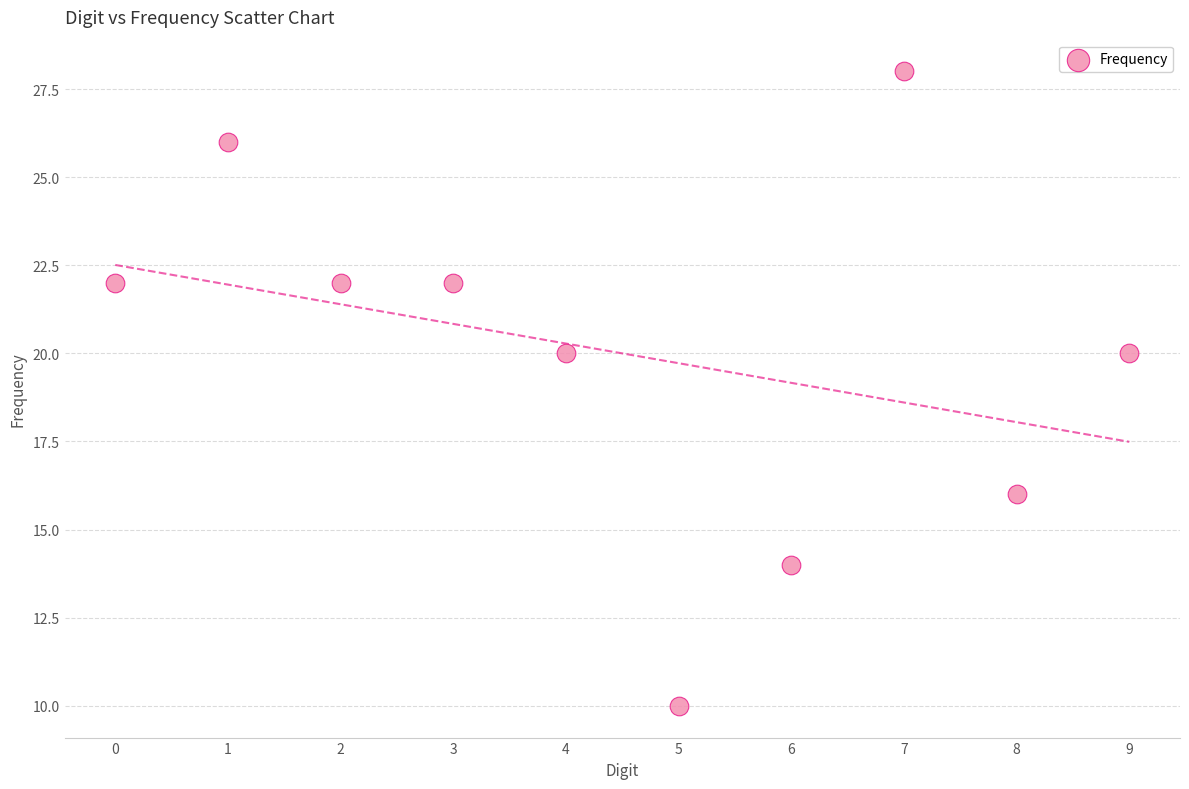

What is the average Y value?

20